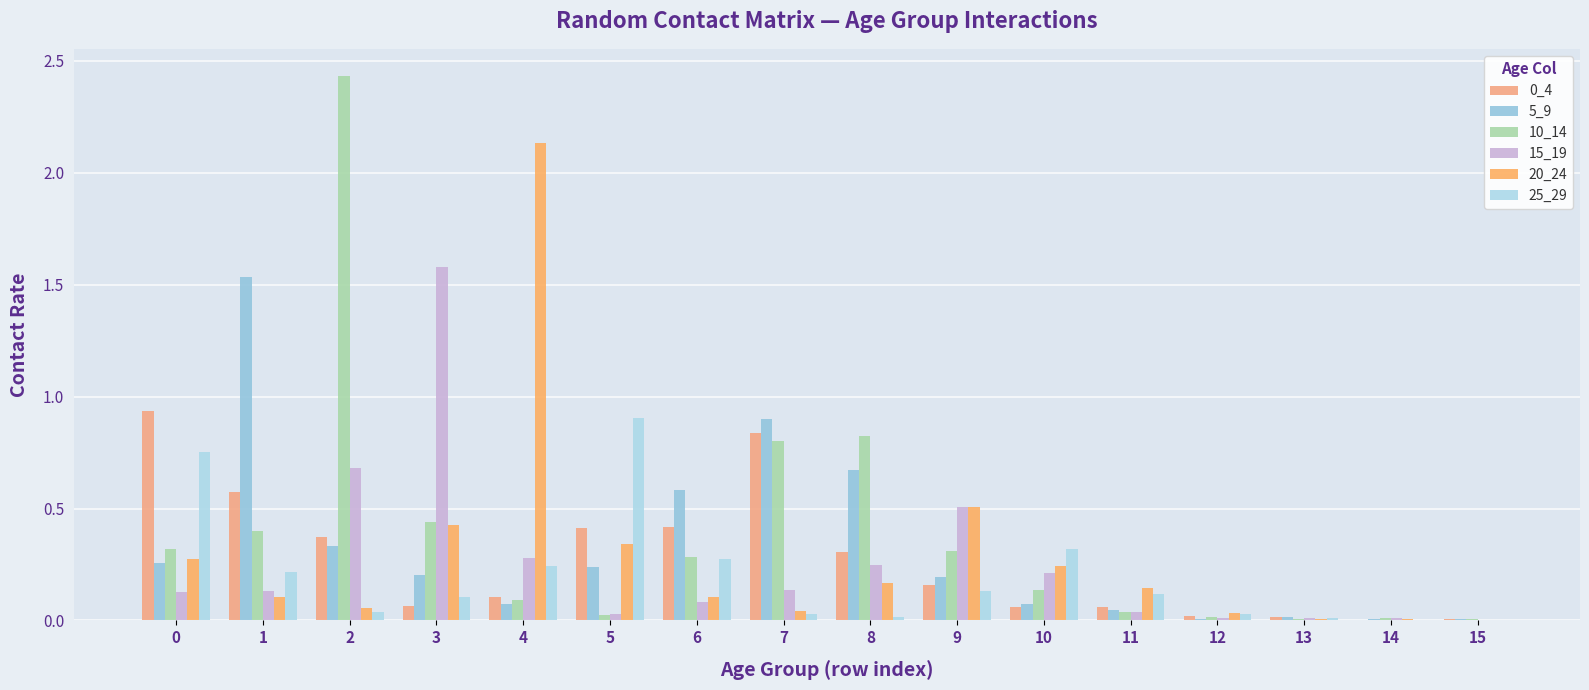

True or false: 20_24 has a value of 0.2 at 10.

True